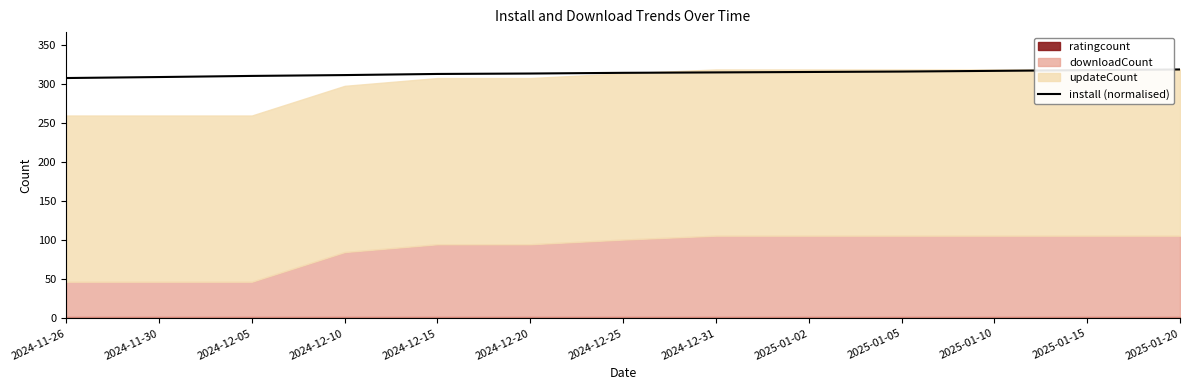

How many categories are shown in the chart?

13